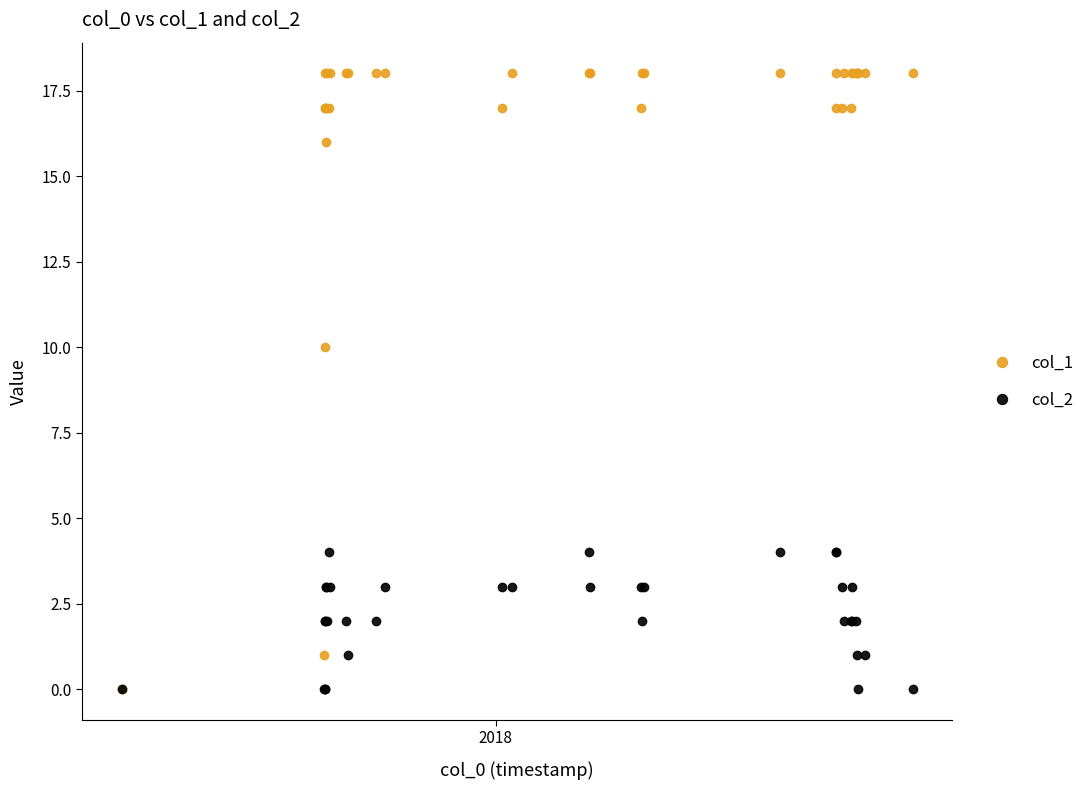

What are all the series names shown in the legend?

col_1, col_2